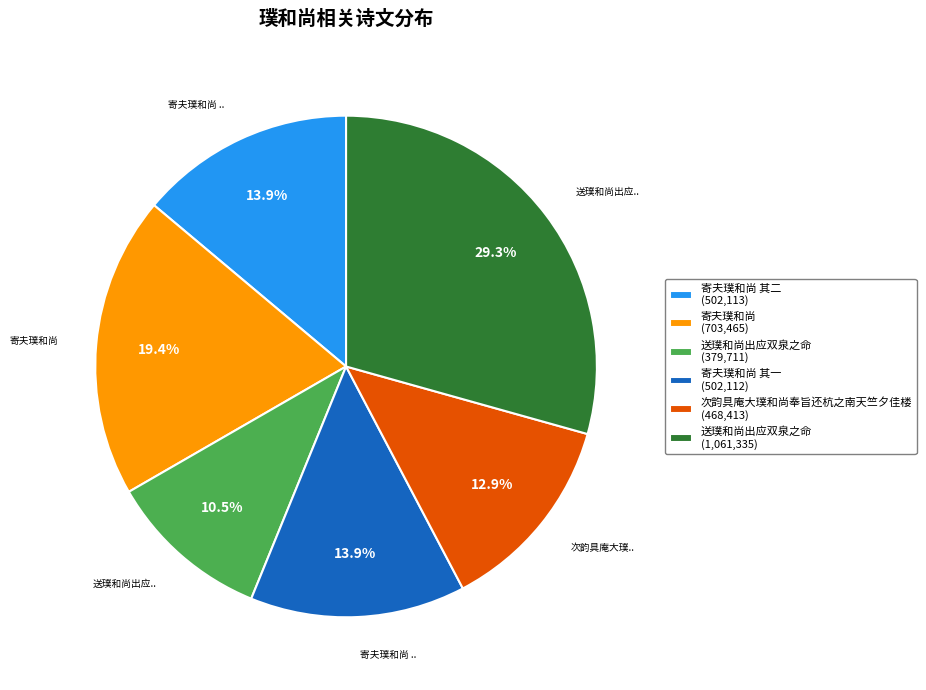

Does any single category account for the majority?

No